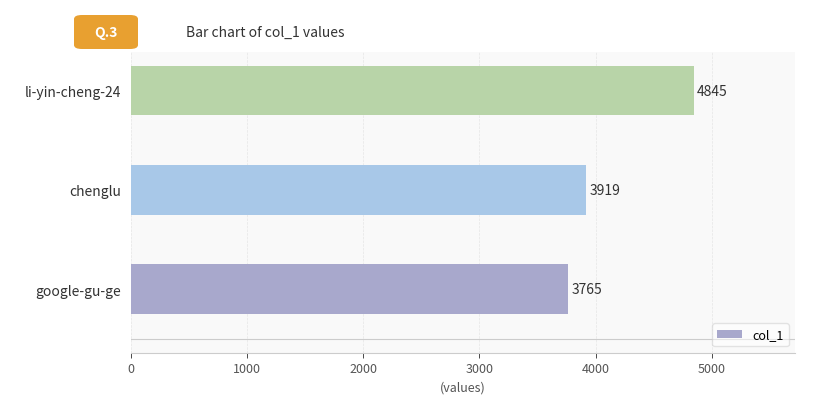

Is it true that the value at li-yin-cheng-24 is 8712?

False